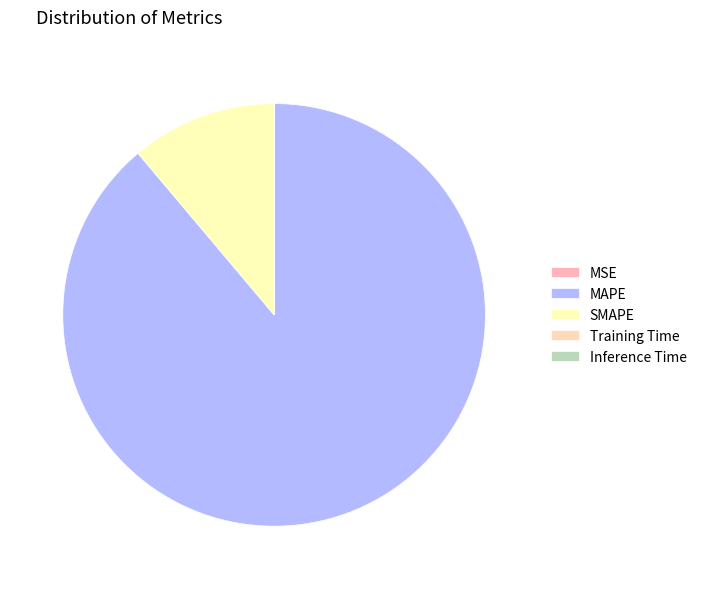

Combined, do MAPE and Training Time account for over 50%?

Yes